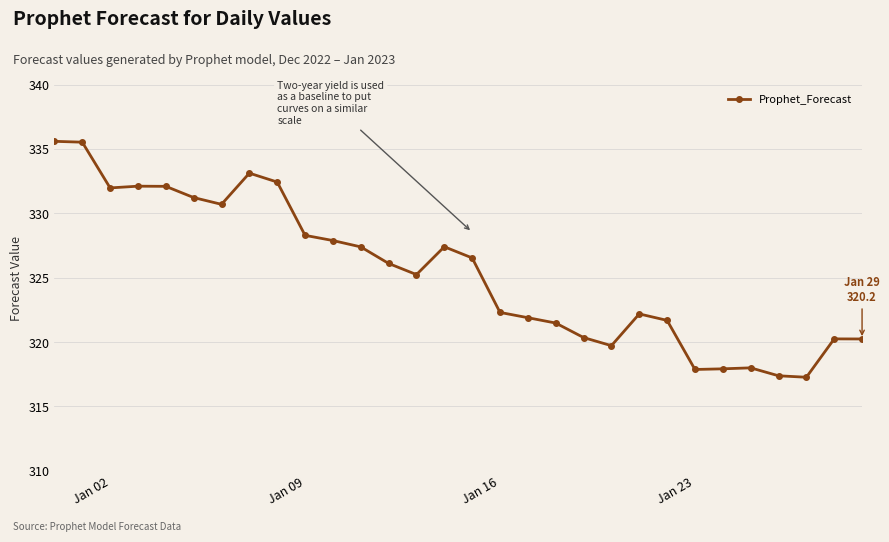

Does the chart display data point markers on the line(s)?

Yes